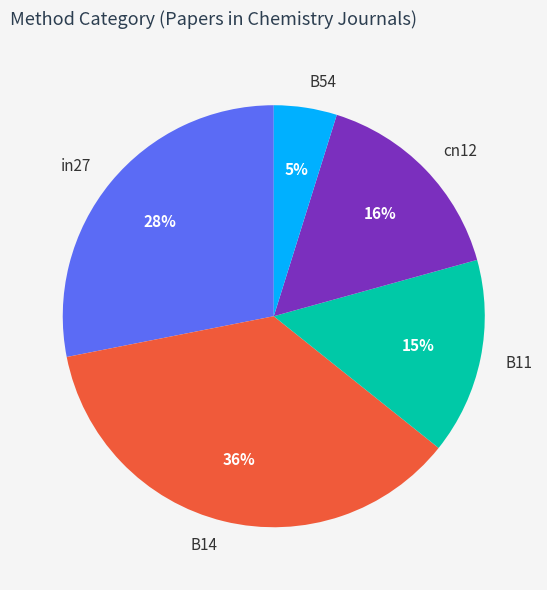

How many slices are in this pie chart?

5